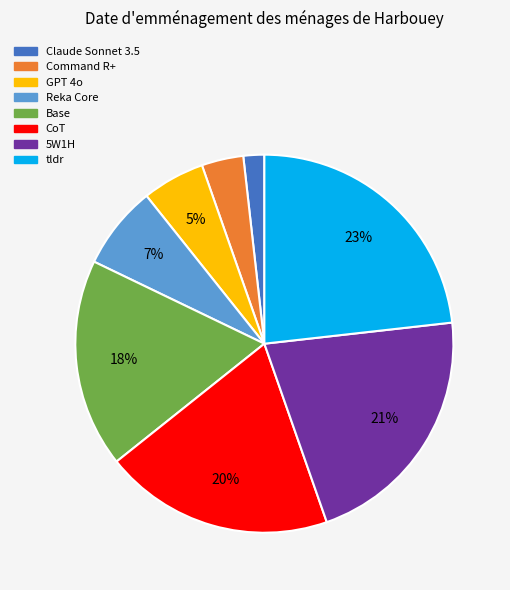

To the nearest percent, what is the combined percentage of CoT and Reka Core?

27%